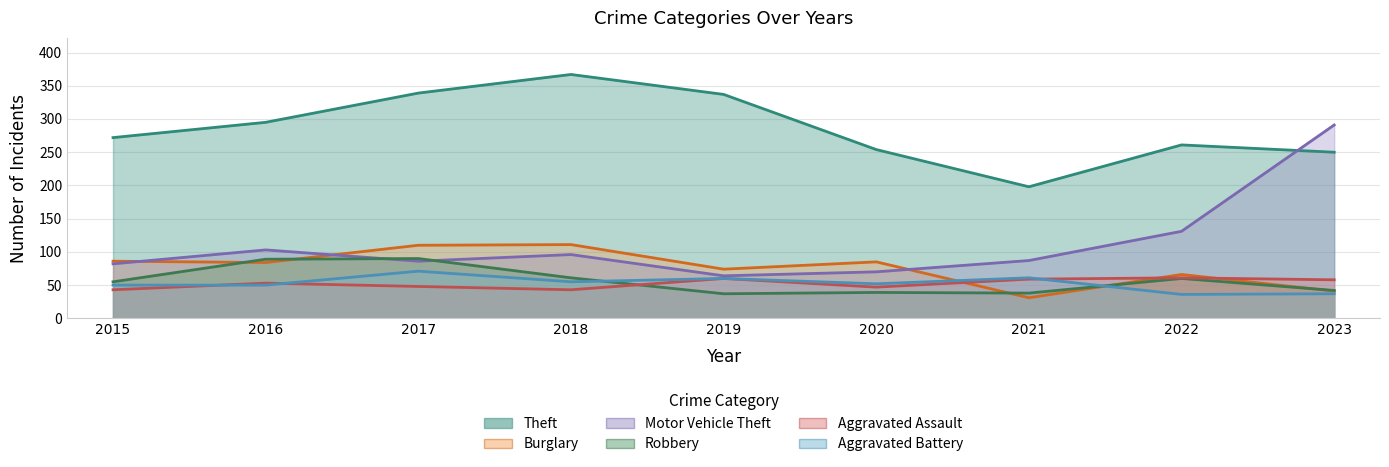

Reading right to left, what are all the values shown in this chart?

Theft: 2023=250	2022=261	2021=198	2020=254	2019=337	2018=367	2017=339	2016=295	2015=272
Burglary: 2023=41	2022=66	2021=31	2020=85	2019=74	2018=111	2017=110	2016=84	2015=86
Motor Vehicle Theft: 2023=291	2022=131	2021=87	2020=70	2019=64	2018=96	2017=86	2016=103	2015=82
Robbery: 2023=42	2022=60	2021=38	2020=39	2019=37	2018=61	2017=90	2016=89	2015=55
Aggravated Assault: 2023=58	2022=61	2021=59	2020=47	2019=60	2018=43	2017=48	2016=53	2015=43
Aggravated Battery: 2023=37	2022=36	2021=61	2020=52	2019=60	2018=55	2017=71	2016=50	2015=50